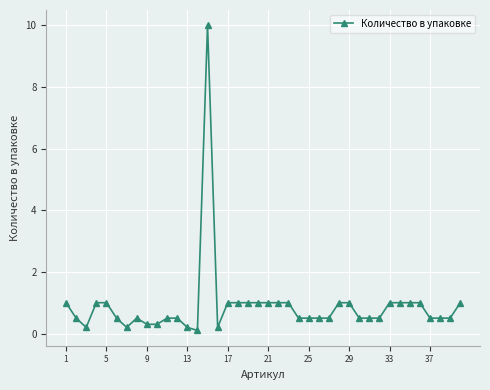

What is the maximum value shown in the chart?

10.0